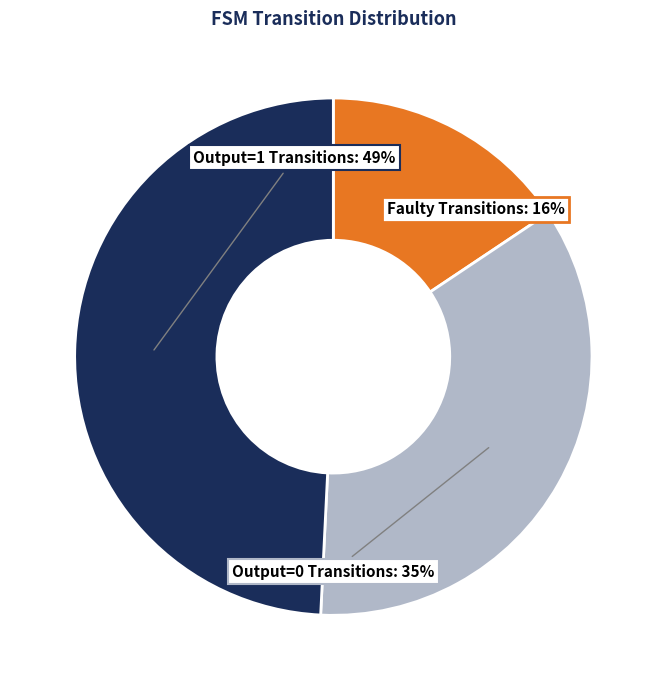

How many segments does this pie chart have?

3